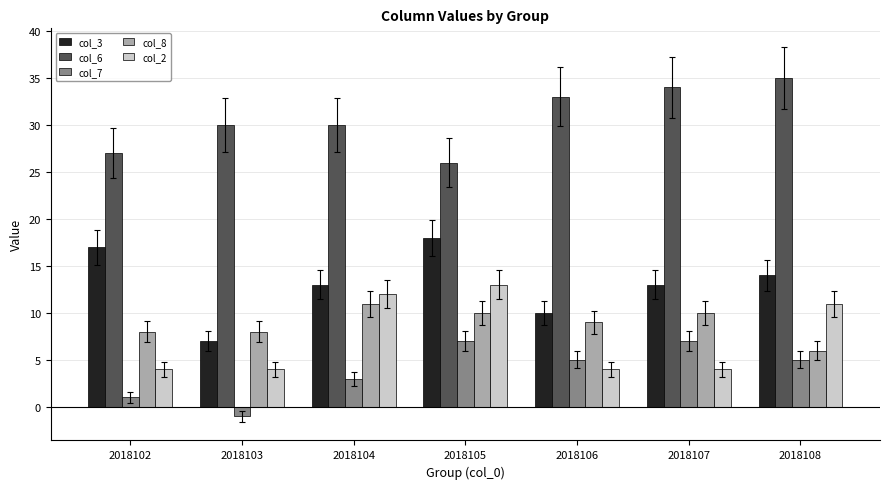

At which label is col_2 closest to 8?

2018108